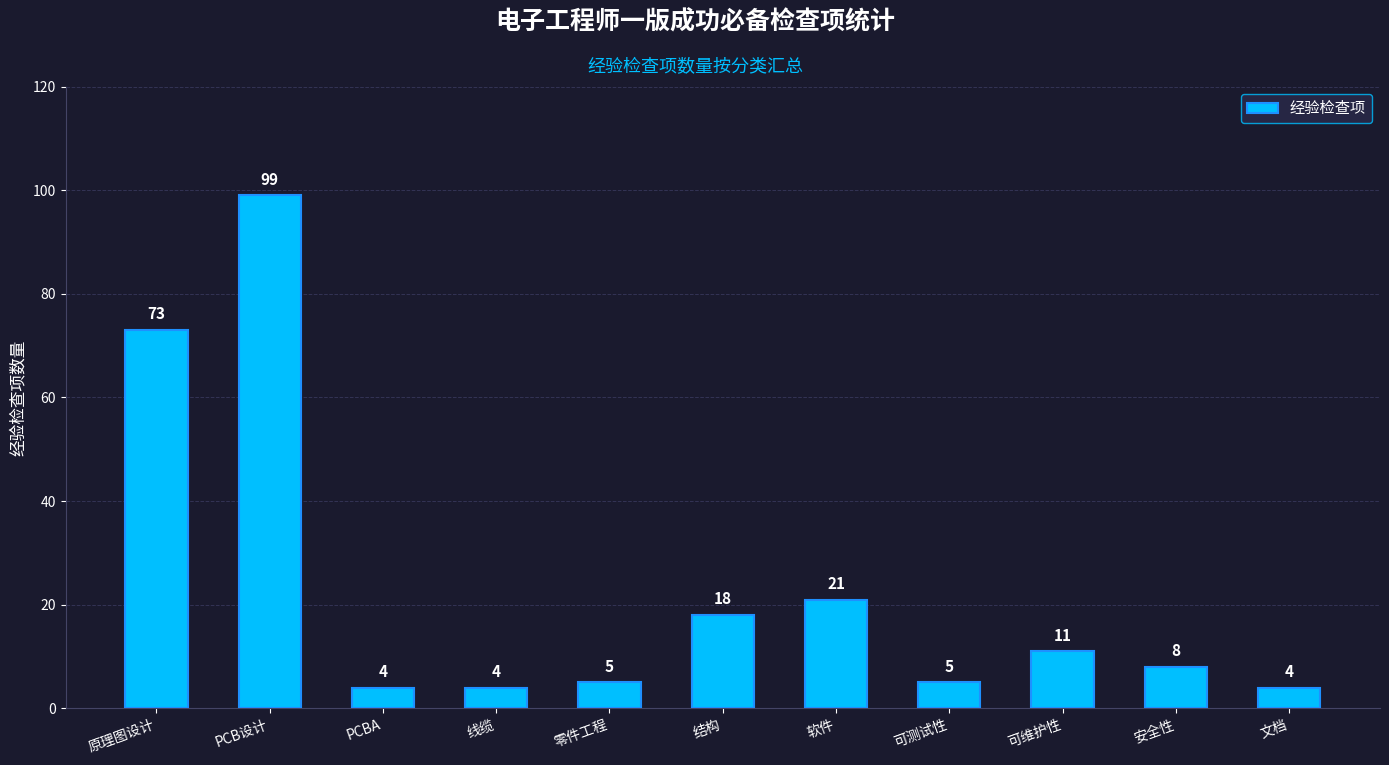

What is the label of the 10th bar from the left?

安全性